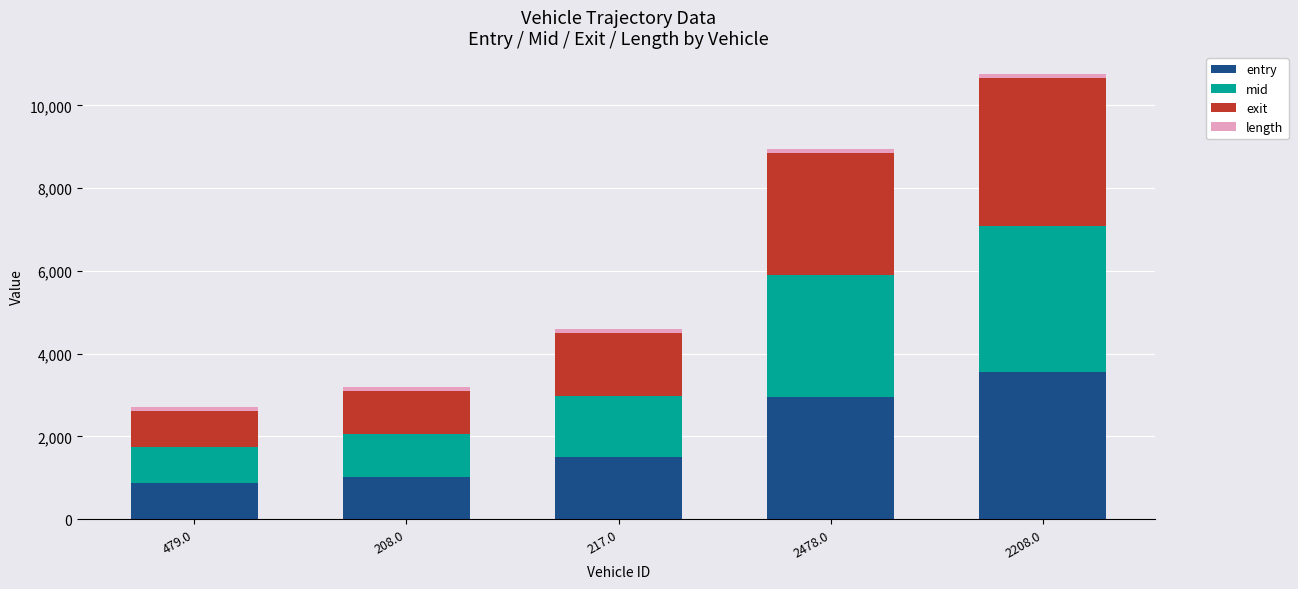

The entry series shows 534.6 at 208.0. True or false?

False